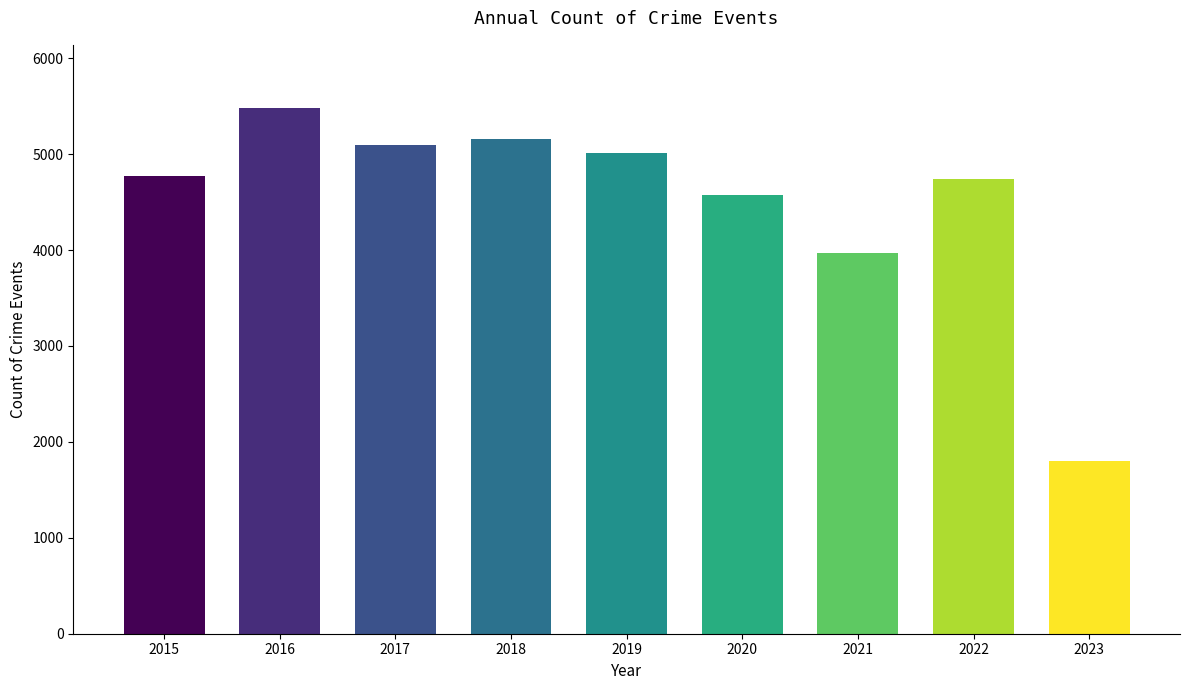

What is the difference between the maximum and minimum values?

3676